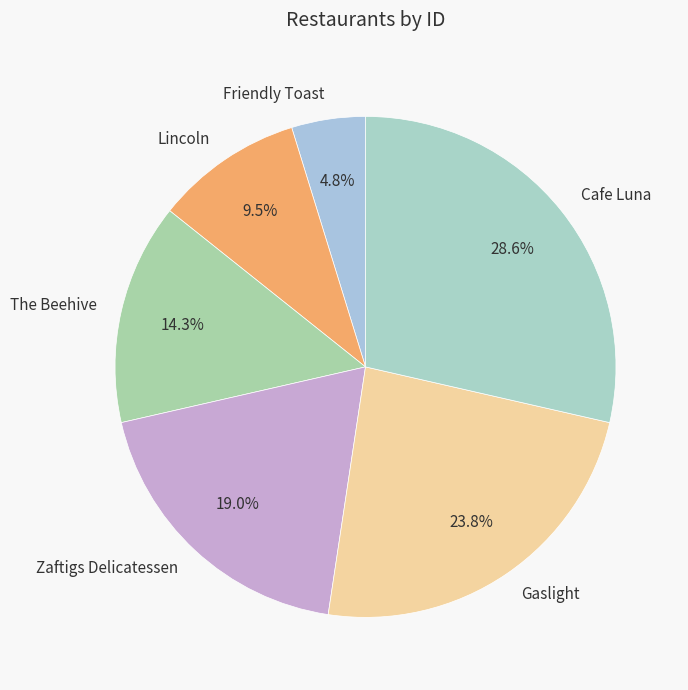

Does Gaslight account for over 50% of the chart?

No